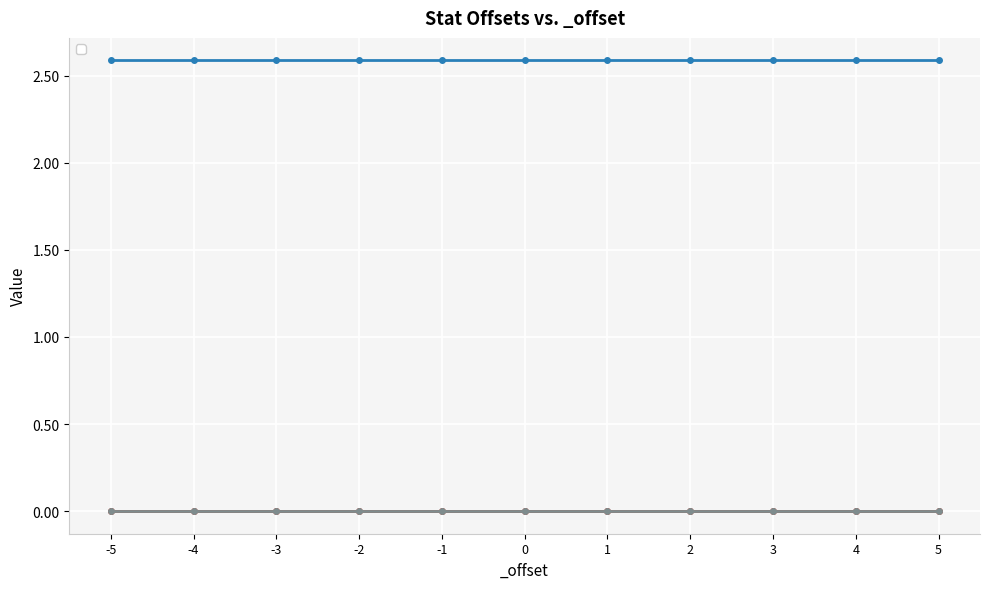

At -2, list the series in order from smallest to largest.

_hp, _def, _atk